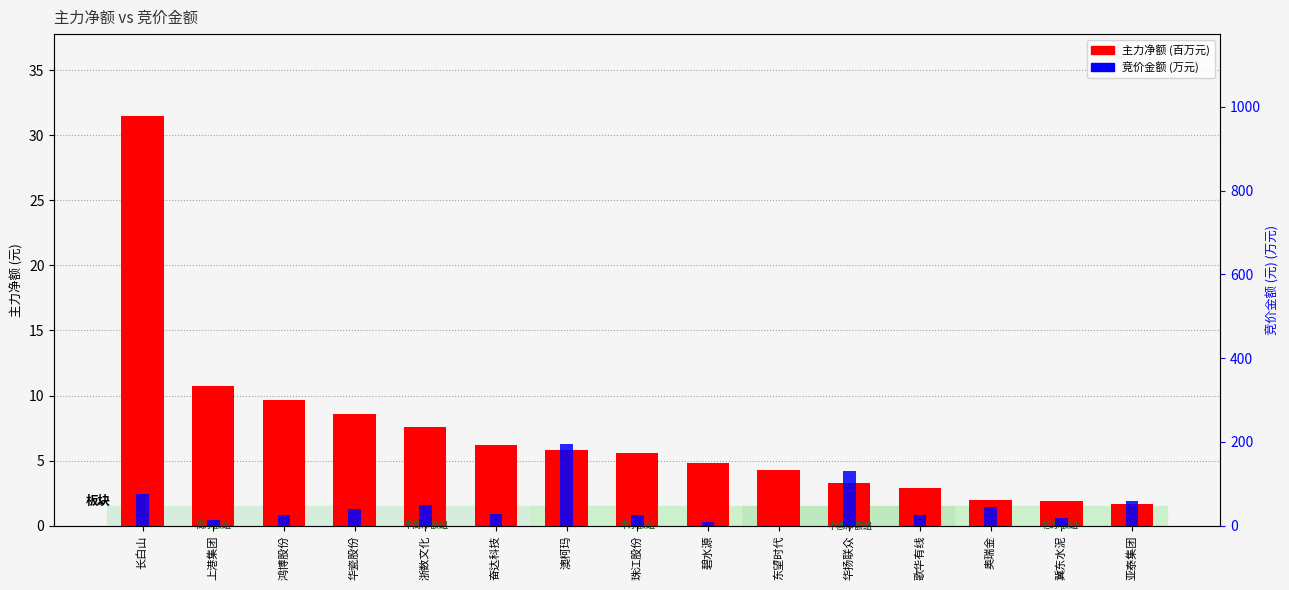

Reading right to left, transcribe all the data shown in this chart.

主力净额: 亚泰集团=1.7	冀东水泥=1.9	奥瑞金=2.0	歌华有线=2.9	华扬联众=3.3	东望时代=4.3	碧水源=4.8	珠江股份=5.6	澳柯玛=5.8	奋达科技=6.2	浙数文化=7.6	华瓷股份=8.5	鸿博股份=9.7	上港集团=10.7	长白山=31.5
竞价金额: 亚泰集团=59.3	冀东水泥=19.7	奥瑞金=43.8	歌华有线=26.7	华扬联众=131.4	东望时代=0.2	碧水源=8.2	珠江股份=24.7	澳柯玛=195.6	奋达科技=27.4	浙数文化=50.7	华瓷股份=40.0	鸿博股份=26.0	上港集团=13.1	长白山=75.3